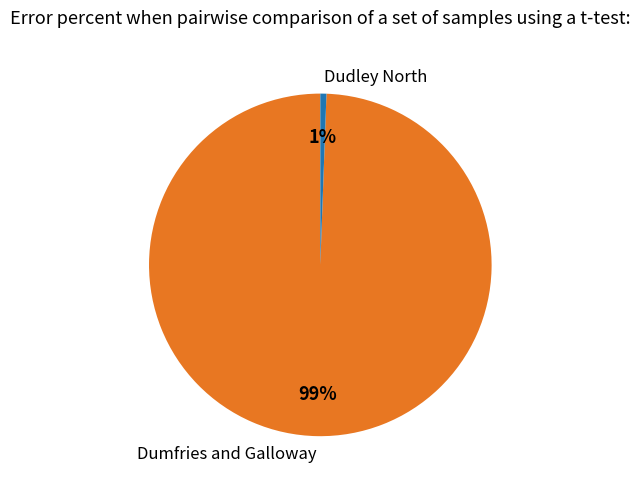

True or false: Dumfries and Galloway accounts for 99% of the total.

True